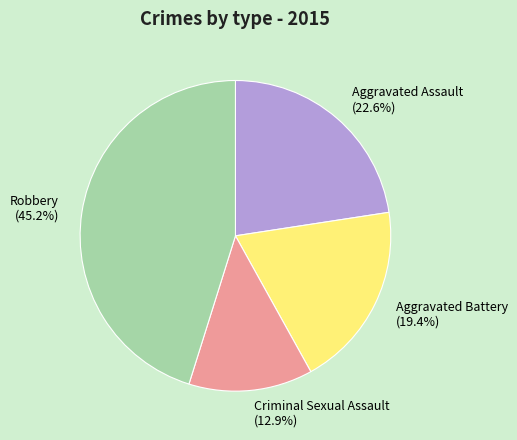

To the nearest percent, what is the difference between the Robbery and Aggravated Battery slice percentages?

26%